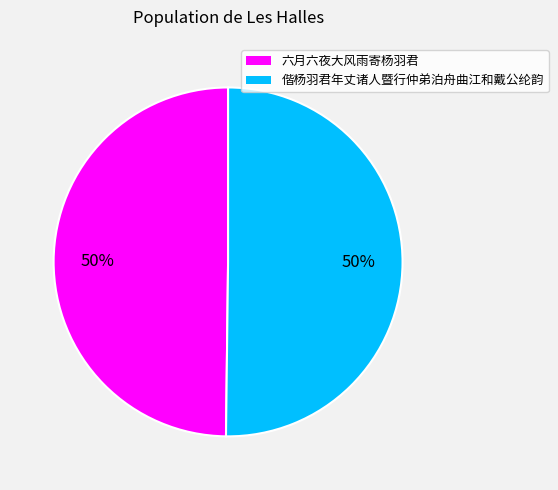

To the nearest percent, what percentage of the pie is 偕杨羽君年丈诸人暨行仲弟泊舟曲江和戴公纶韵?

50%